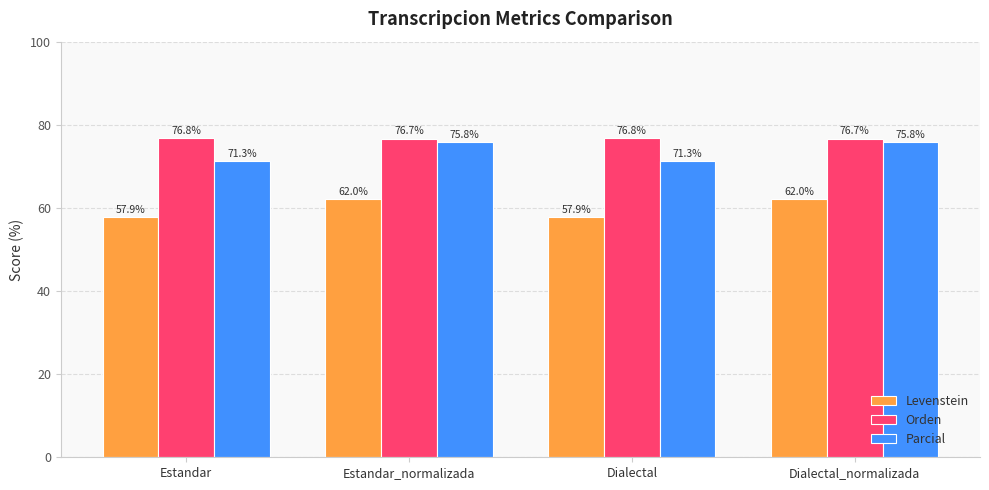

True or false: Orden has a value of 123.4 at Dialectal.

False